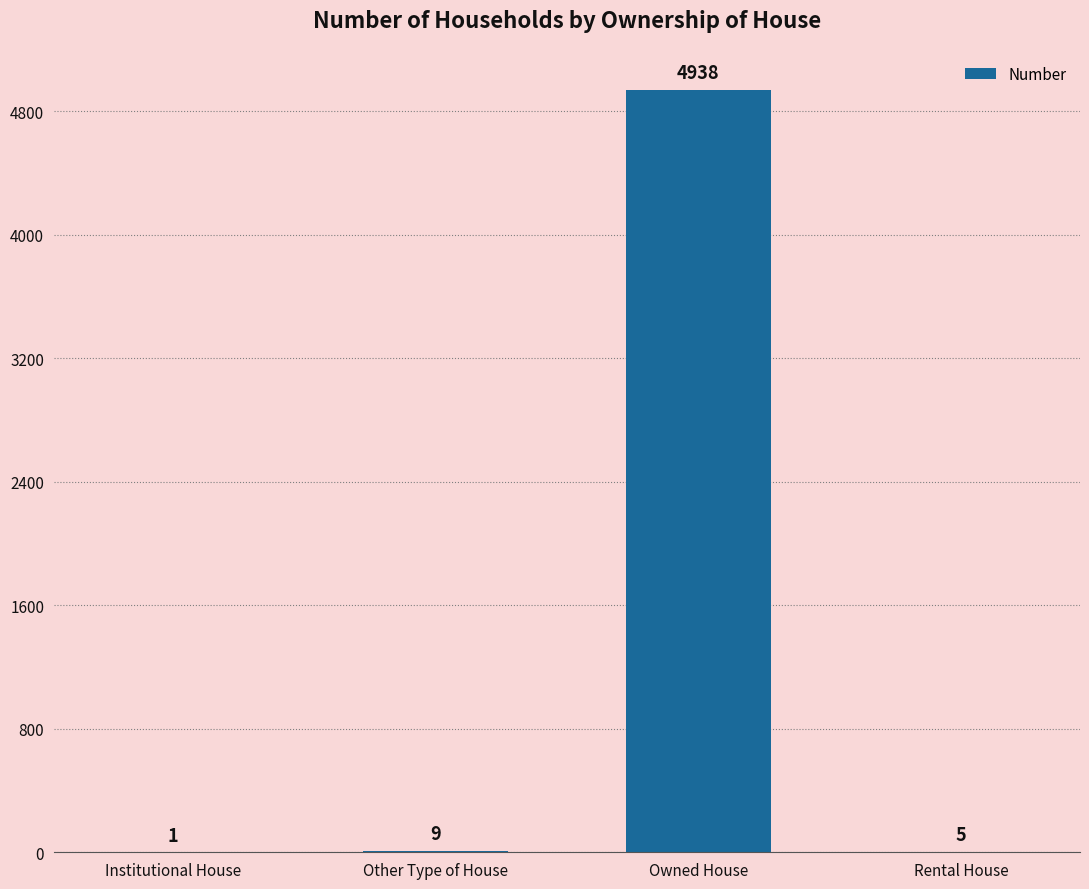

What is the sum of the values at Institutional House and Owned House?

4939